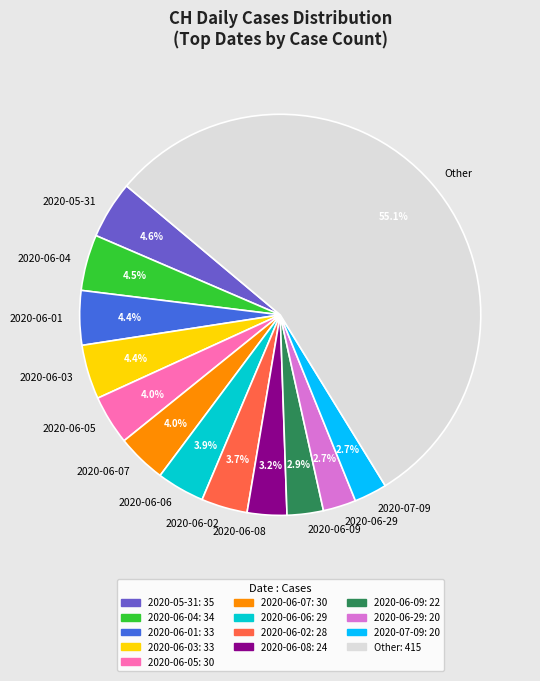

Between 2020-06-03 and 2020-06-09, which is larger?

2020-06-03